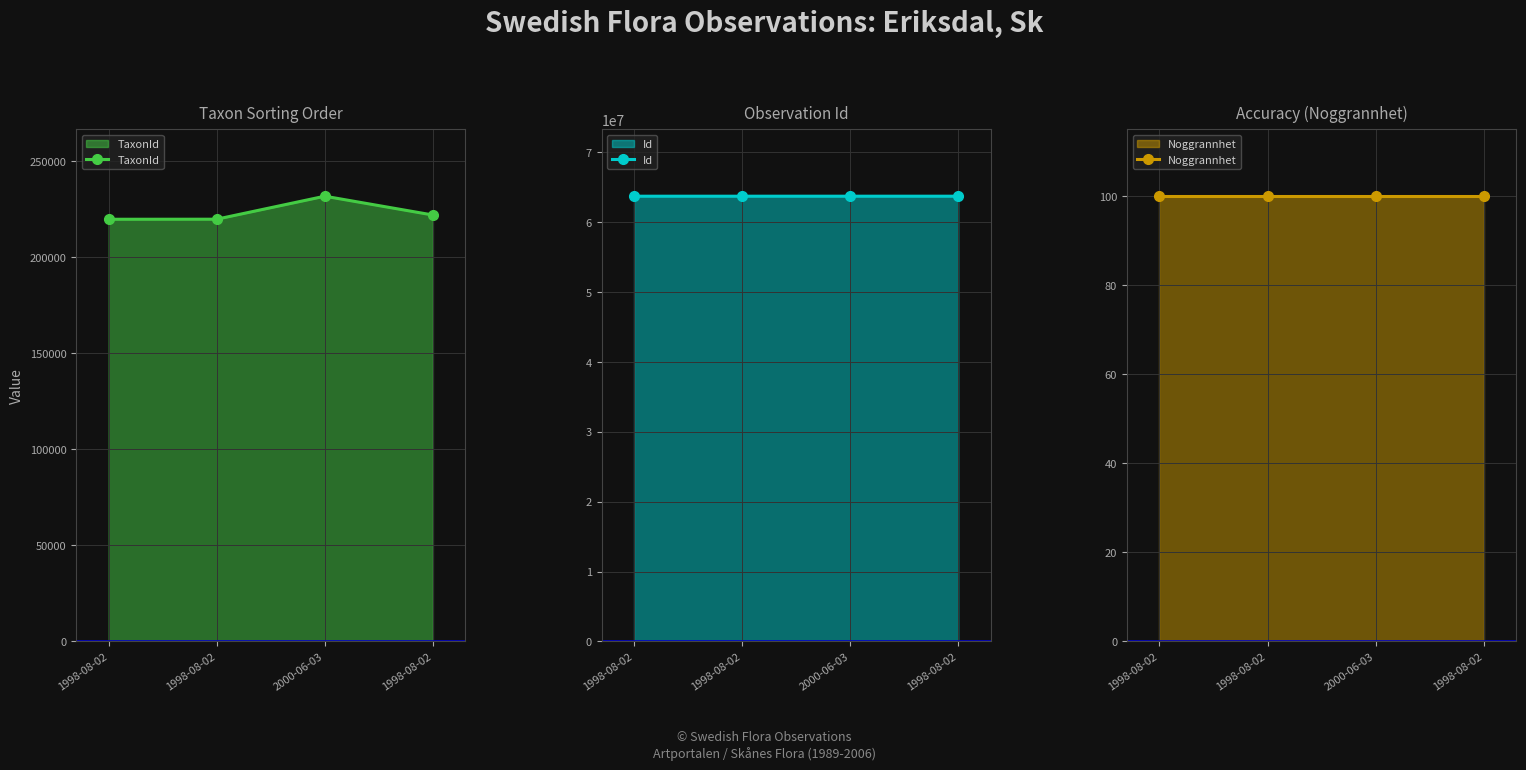

What is the difference between the maximum and minimum values in the Id series?

116